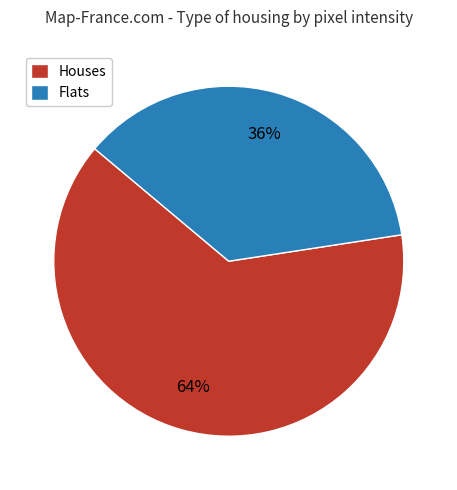

Rank the categories by value from lowest to highest.

Flats, Houses